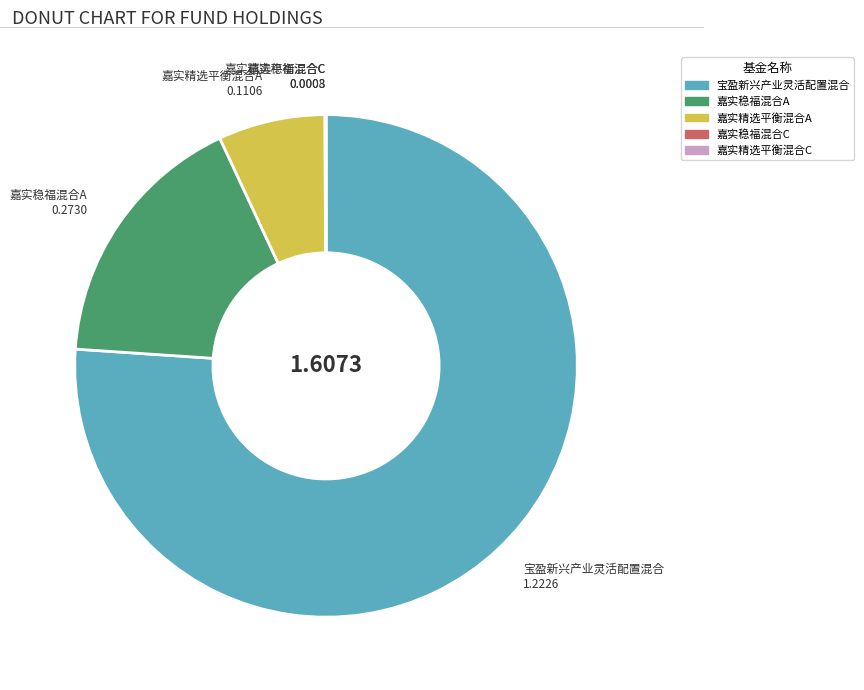

Is there a majority slice in this chart?

Yes